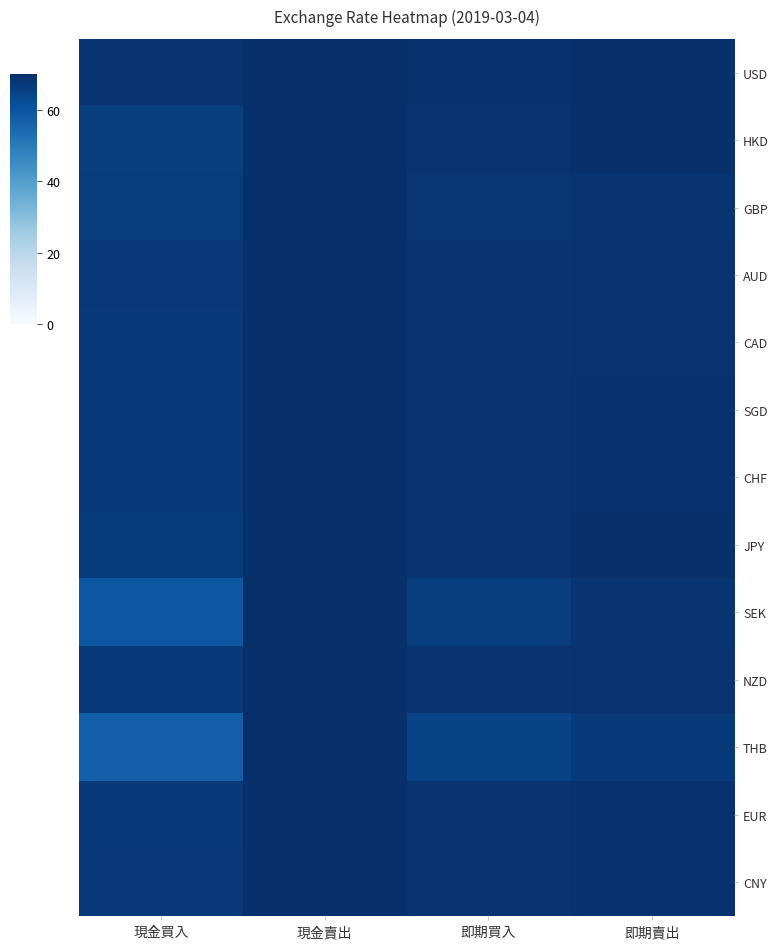

What is the greatest value displayed?

70.0